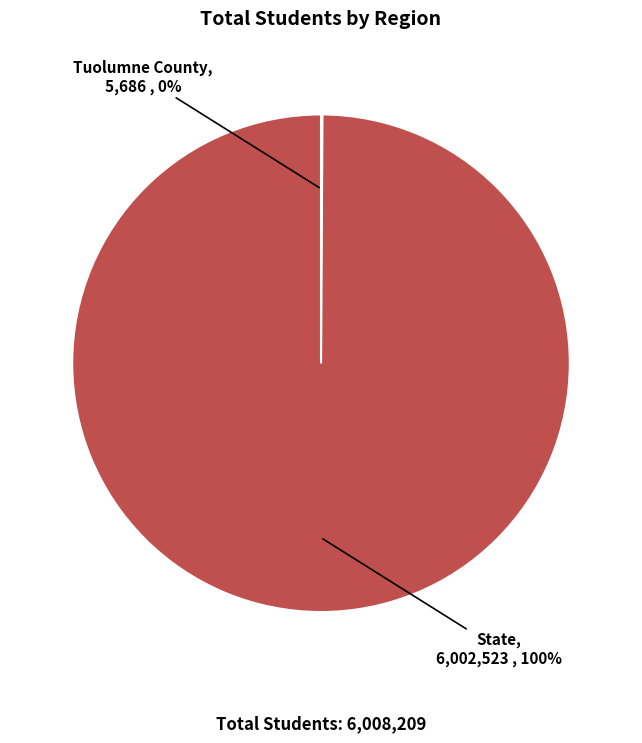

True or false: State accounts for 100% of the total.

True